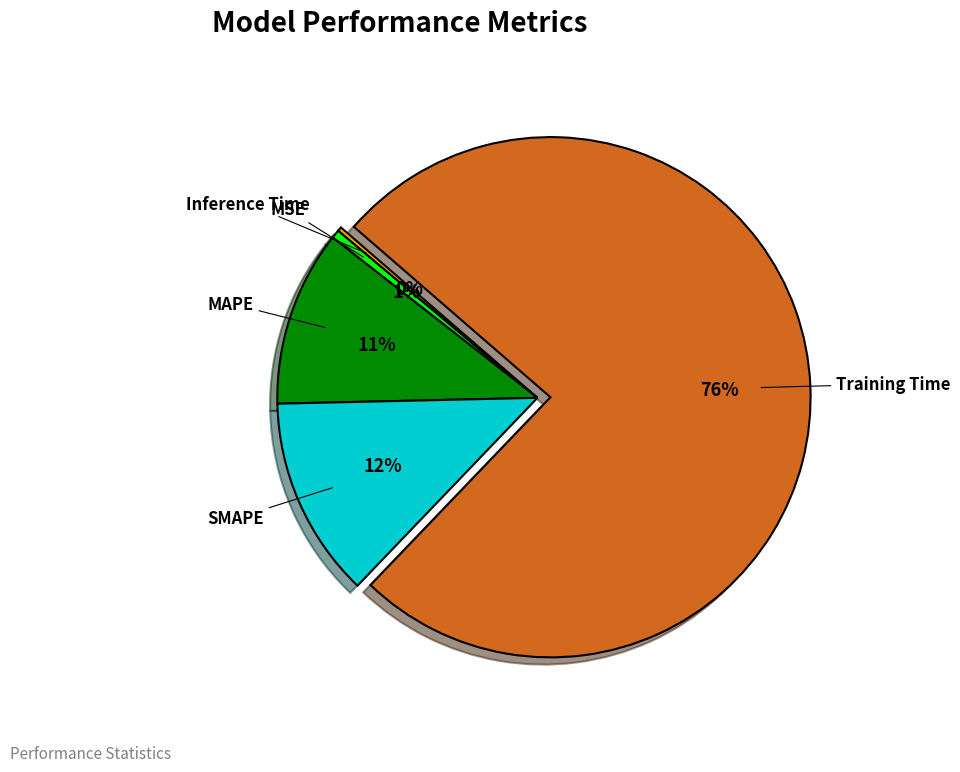

To the nearest percent, what is the combined percentage of SMAPE and Training Time?

88%